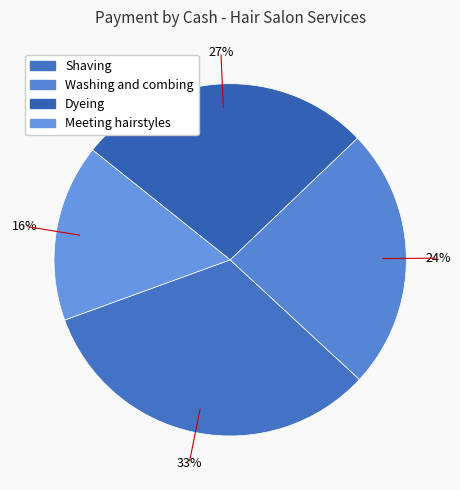

To the nearest percent, what is the combined percentage of Washing and combing and Shaving?

57%